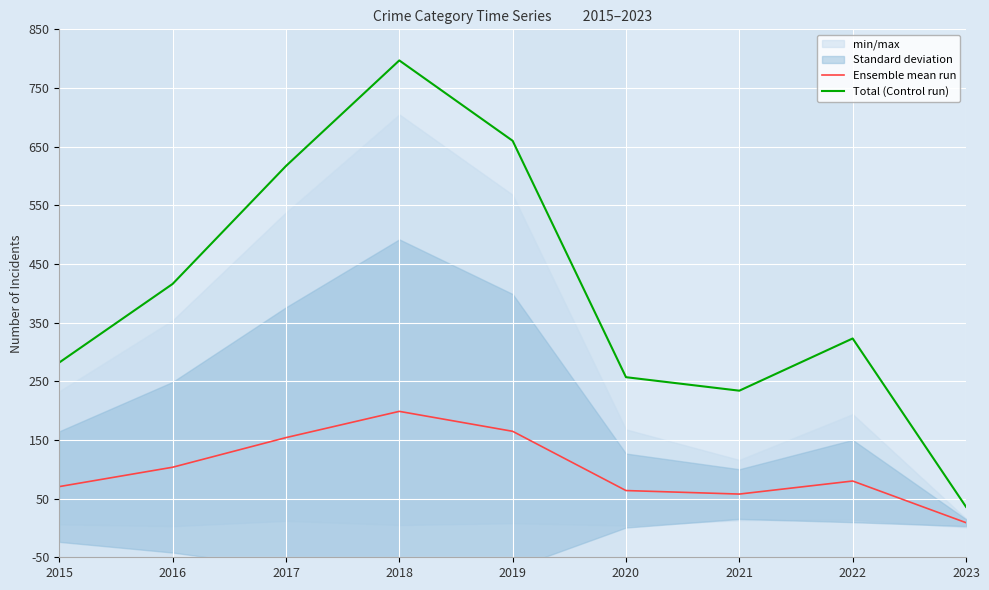

Is it true that Ensemble mean run equals 228.1 at 2019?

False